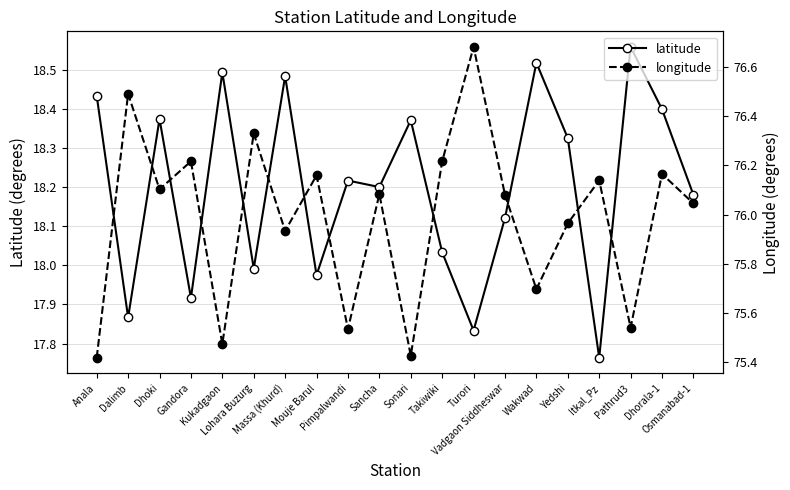

What is the label of the 16th point from the right?

Kukadgaon